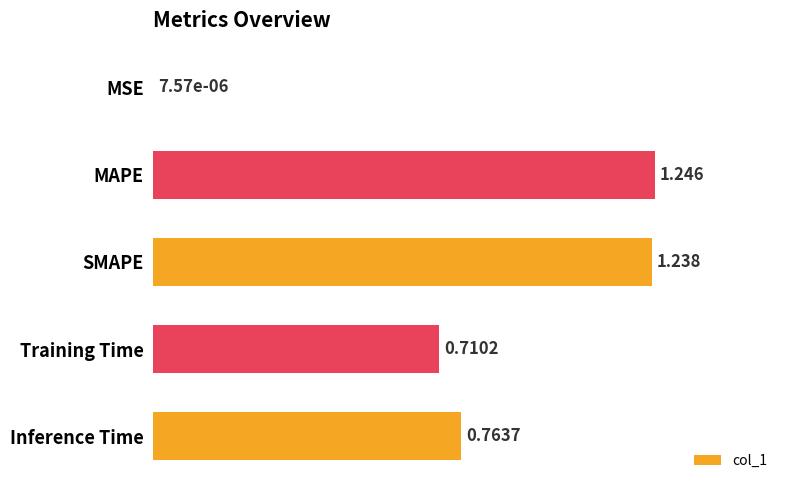

Where is the data nearest to the value 0?

MSE